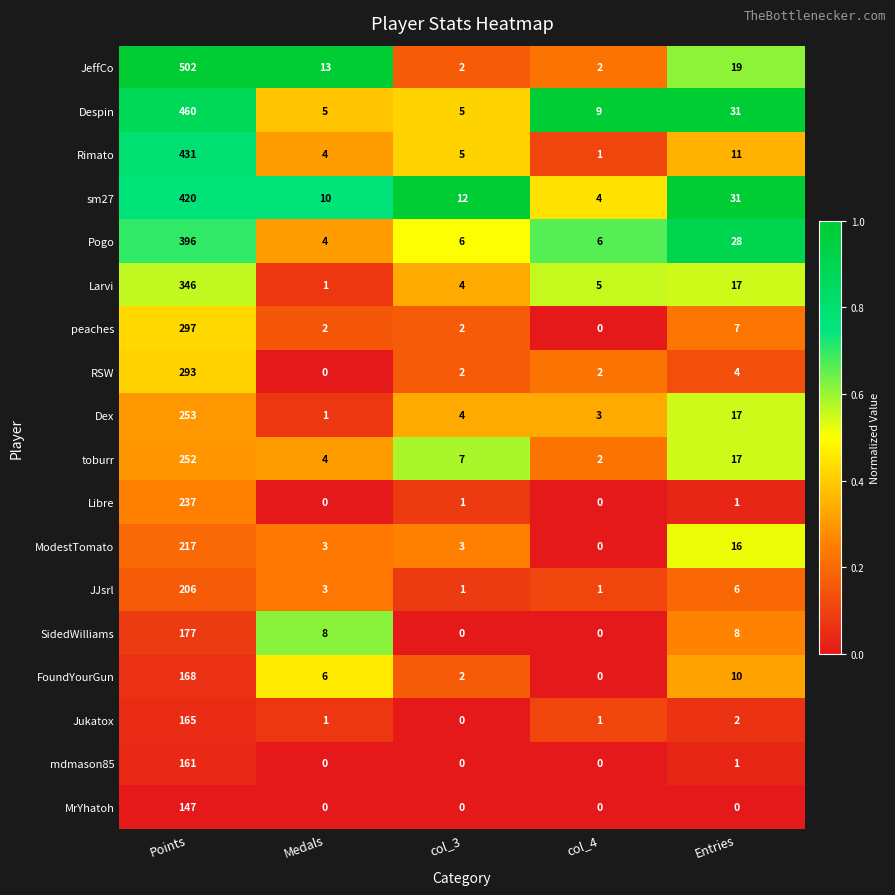

At which label does Rimato first exceed 5?

Points